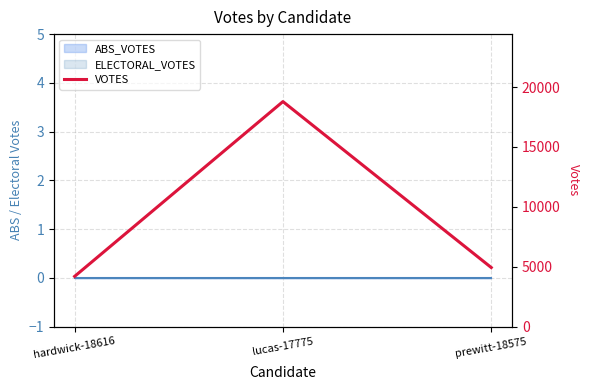

Reading left to right, extract all data points from this chart.

4186	18784	4924